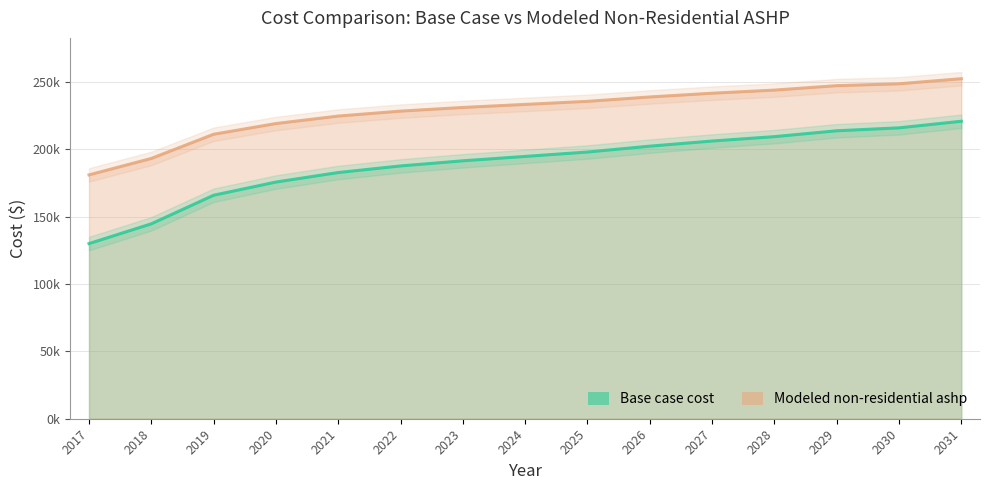

How many values in the Base case cost series exceed 194754?

8